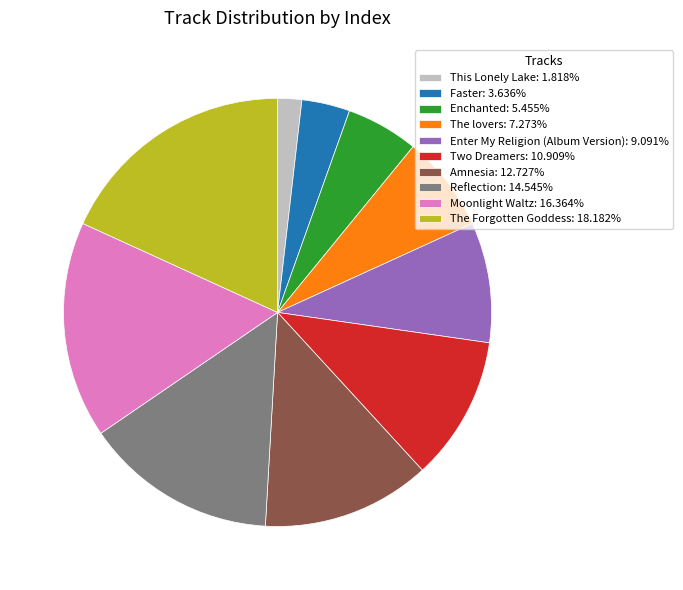

Rank the categories by value from lowest to highest.

This Lonely Lake, Faster, Enchanted, The lovers, Enter My Religion (Album Version), Two Dreamers, Amnesia, Reflection, Moonlight Waltz, The Forgotten Goddess